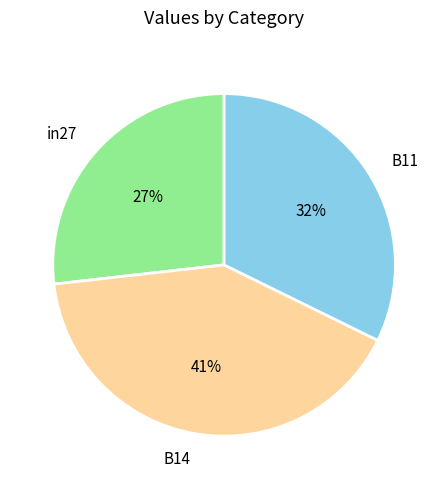

Which slice is the smallest?

in27